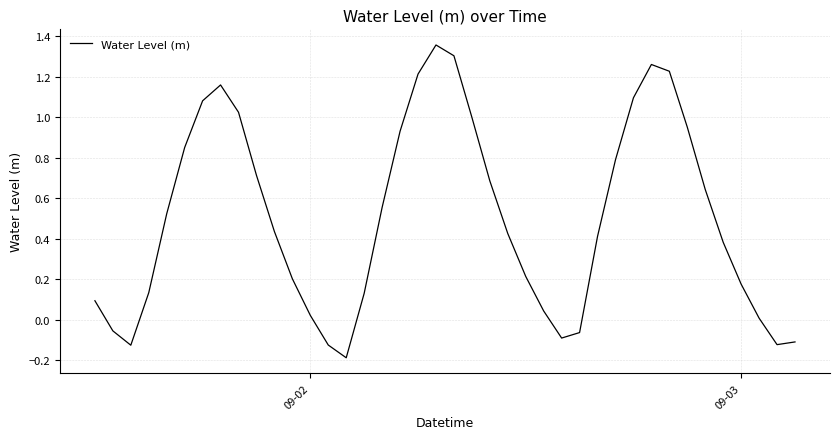

What is the difference between the maximum and minimum values?

1.5